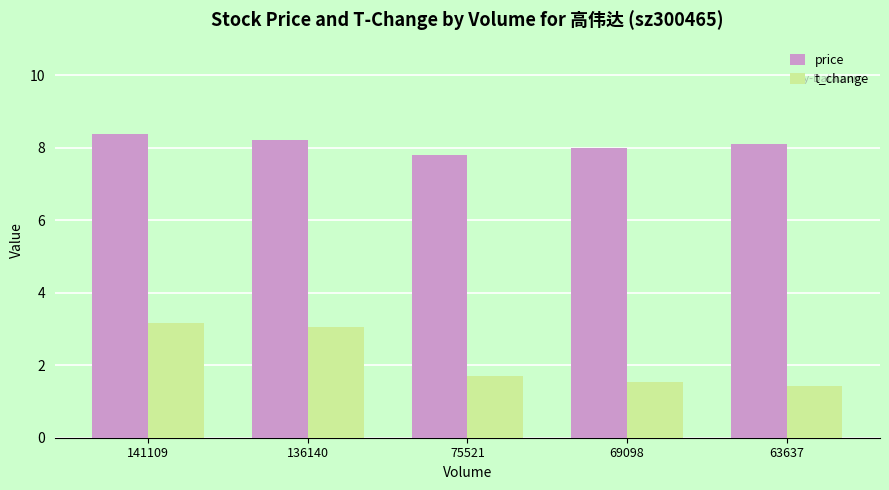

What is the value of the price bar at the 2nd from the left?

8.2